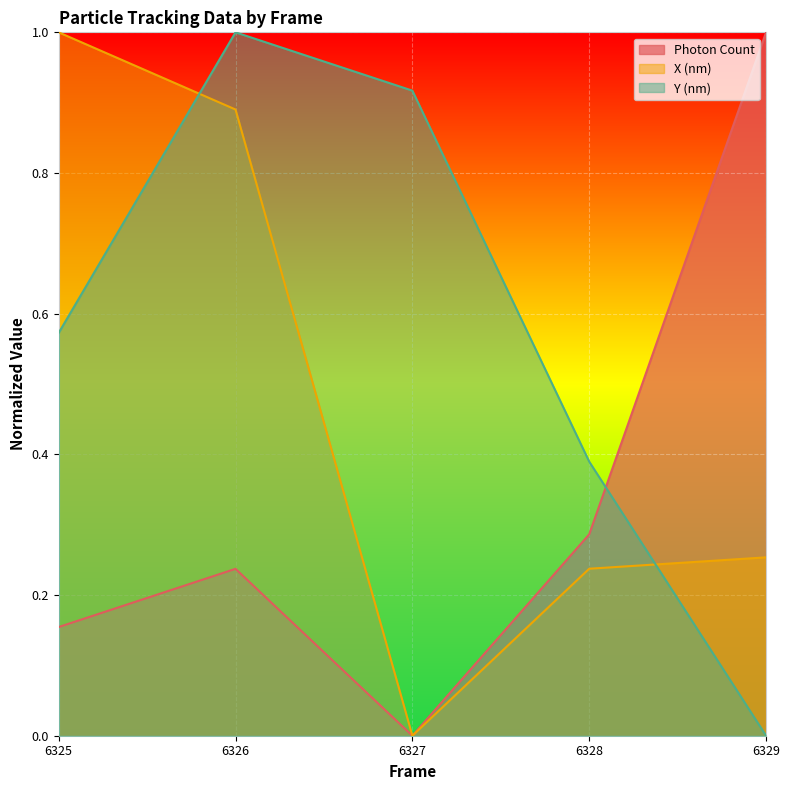

True or false: X (nm) has more than 2 interior local peaks.

False